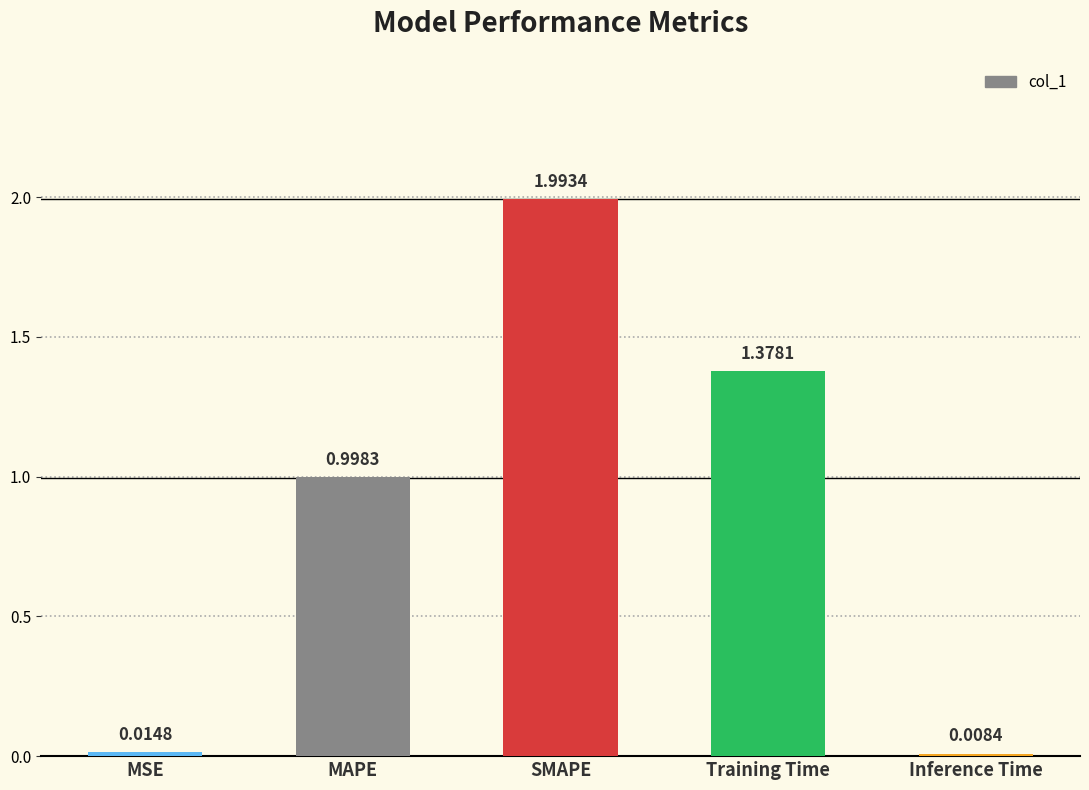

What is the change in value from MSE to SMAPE?

+2.0